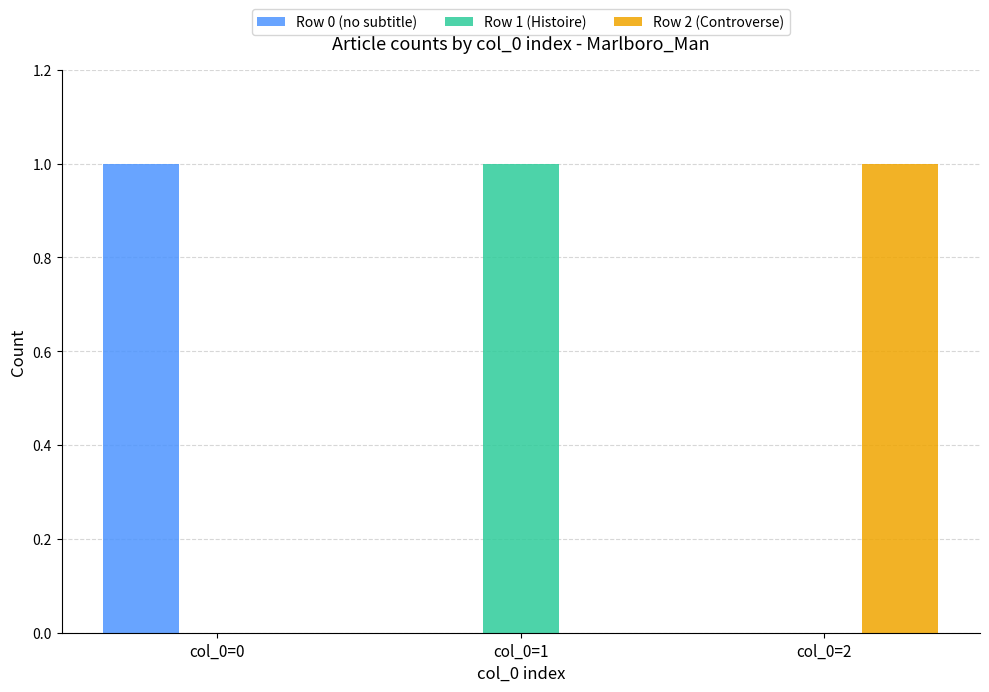

The value of Row 2 (Controverse) at col_0=1 is -1. True or false?

False